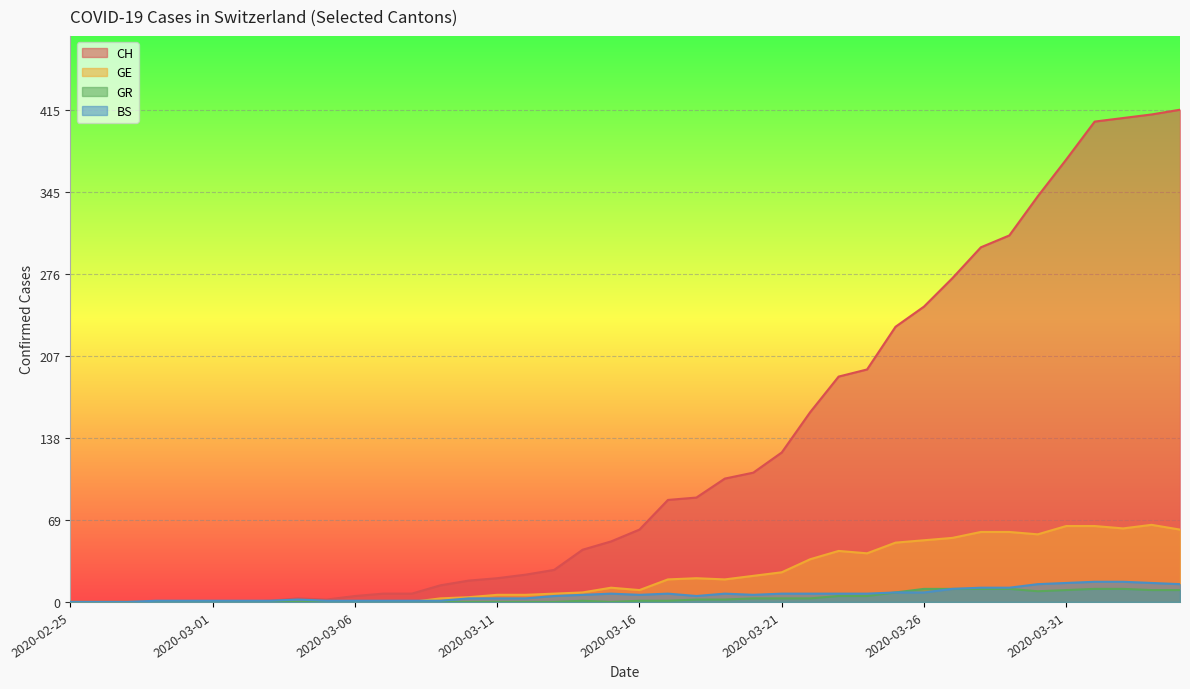

Which series has the largest total across all categories?

CH